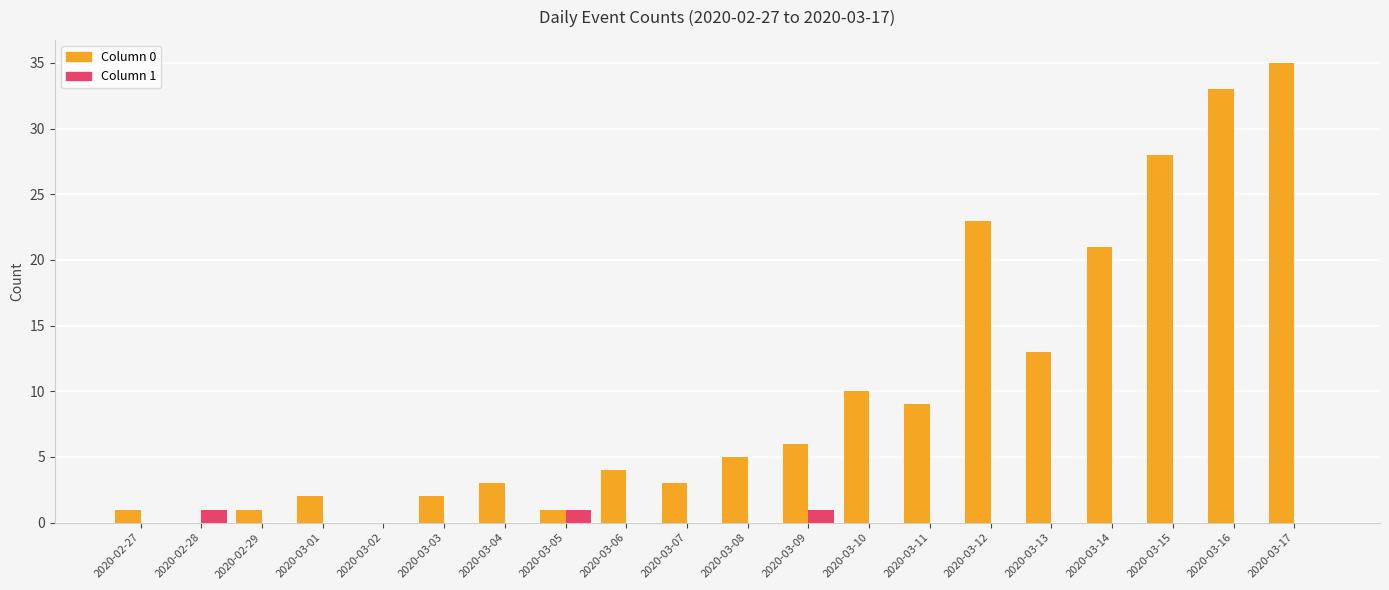

Are the bars horizontal?

No